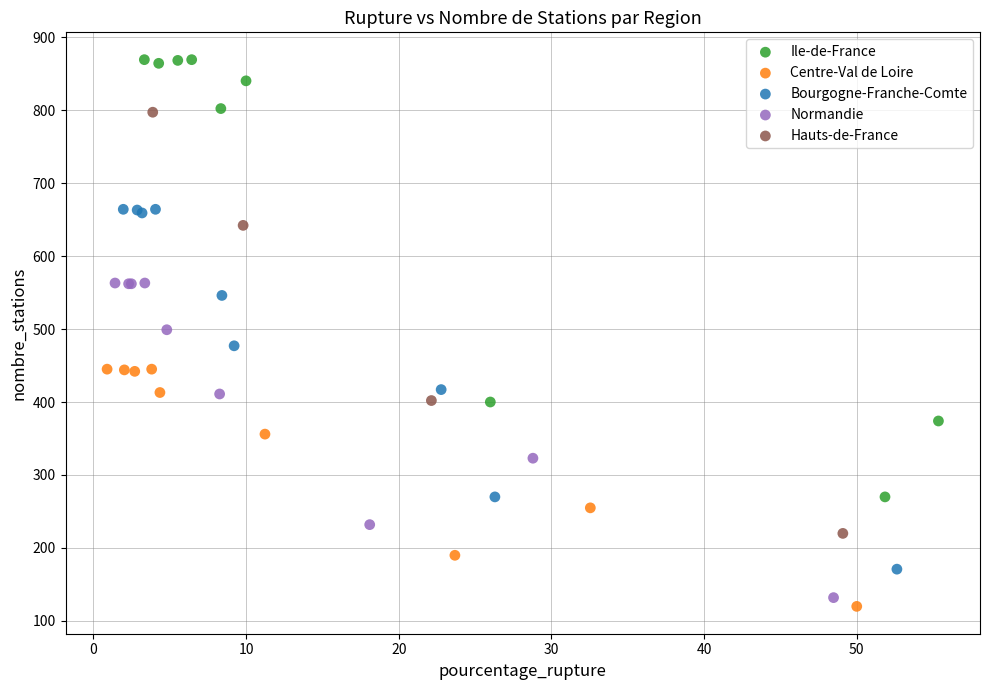

Which series reaches the maximum Y coordinate?

Ile-de-France